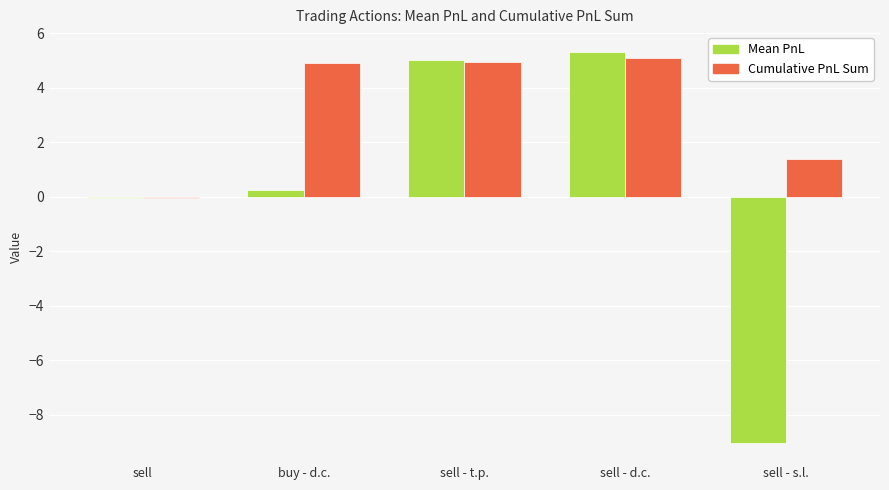

What is the sum of all Mean PnL values?

1.5